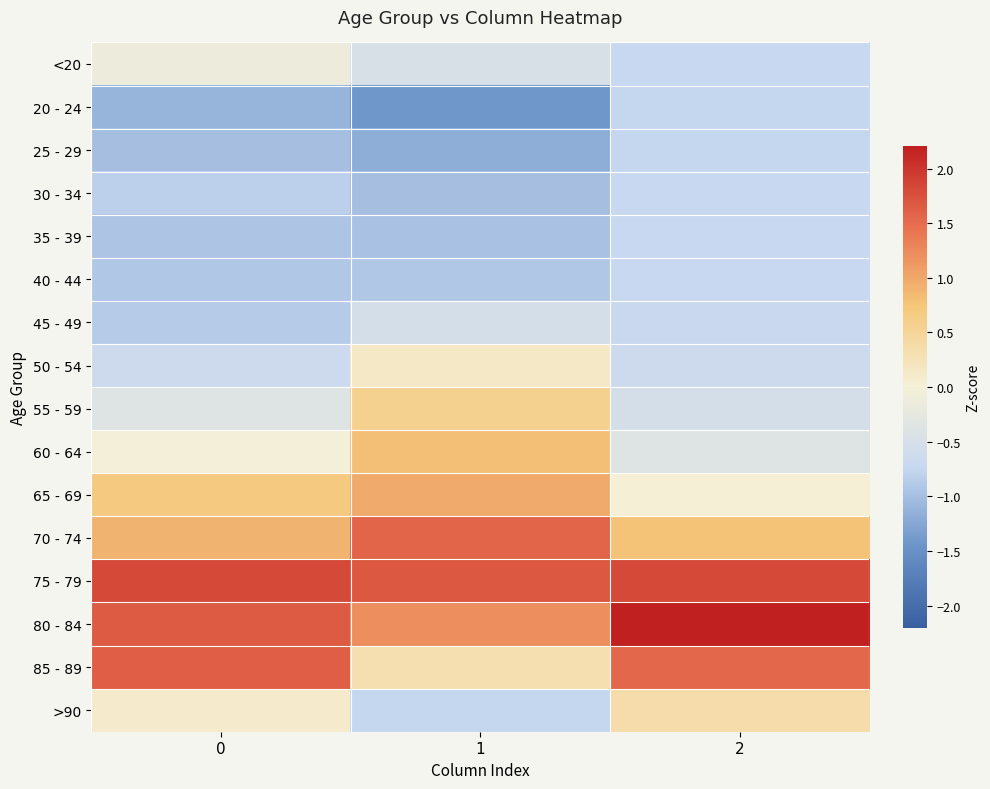

At which category is the sum across all series the highest?

2